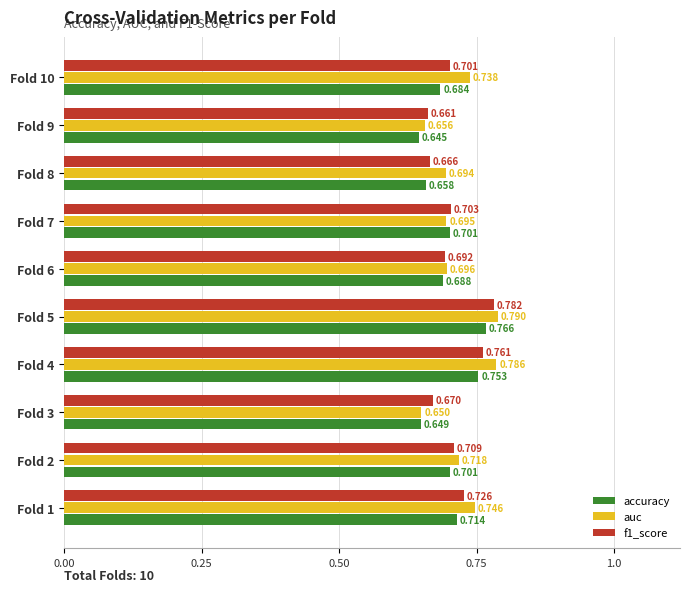

Rank the series by their average value, from highest to lowest.

auc, f1_score, accuracy